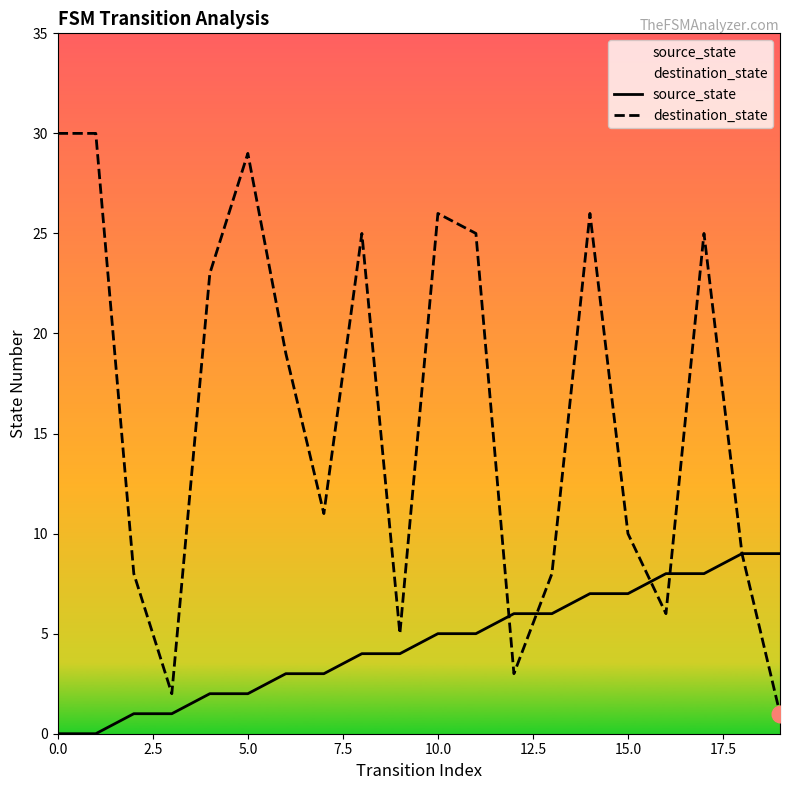

What is the approximate value of source_state at 11?

5